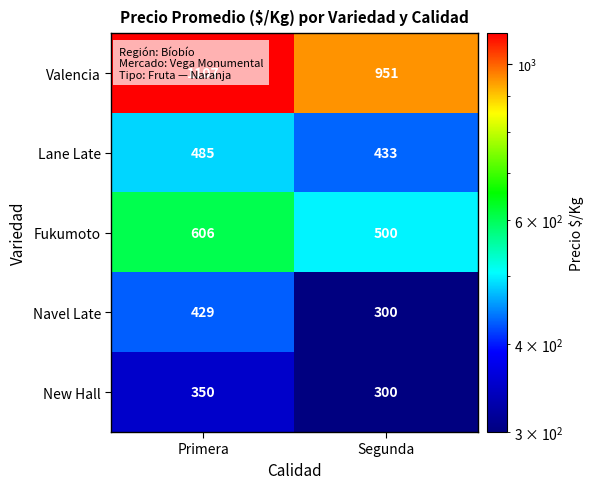

What is the difference between the highest and lowest values at Primera?

757